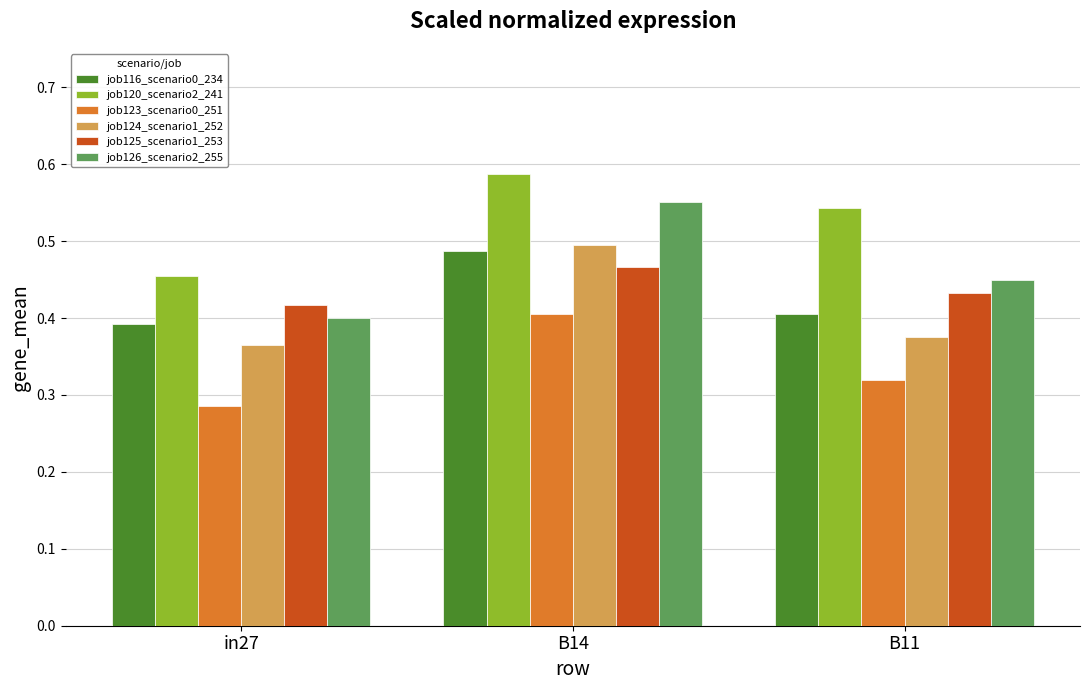

Which label corresponds to the smallest value in the chart?

in27